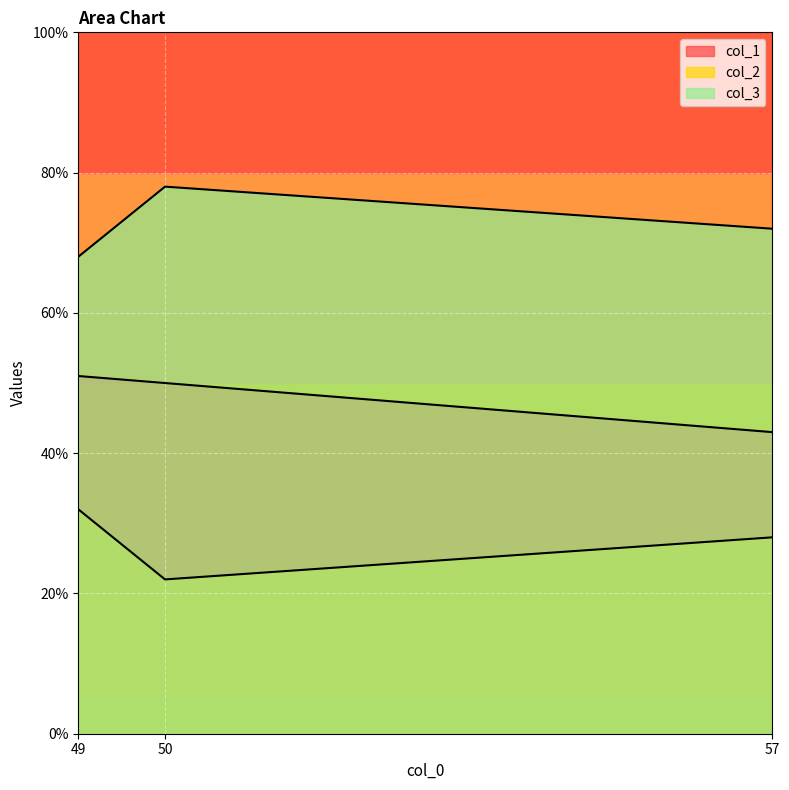

Does the chart display data point markers on the line(s)?

No